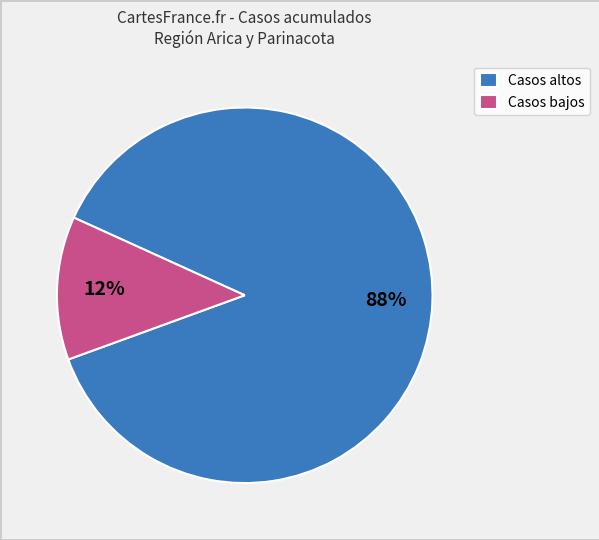

The Casos bajos slice represents 26% of the pie. True or false?

False